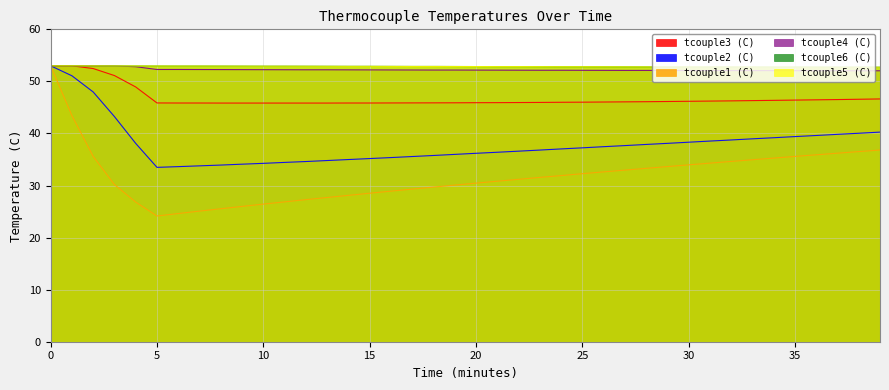

How many series are shown in this chart?

6